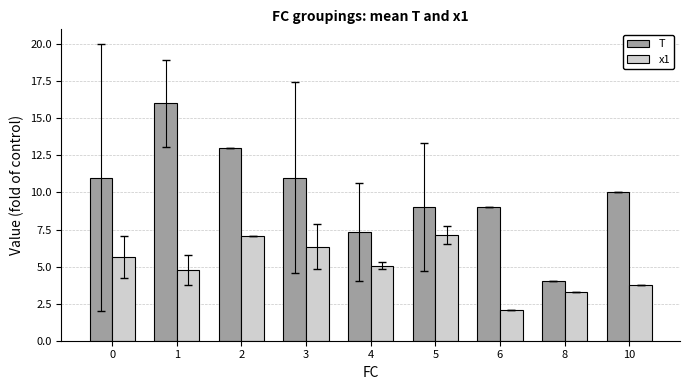

Rank the series by their average value, from highest to lowest.

T, x1